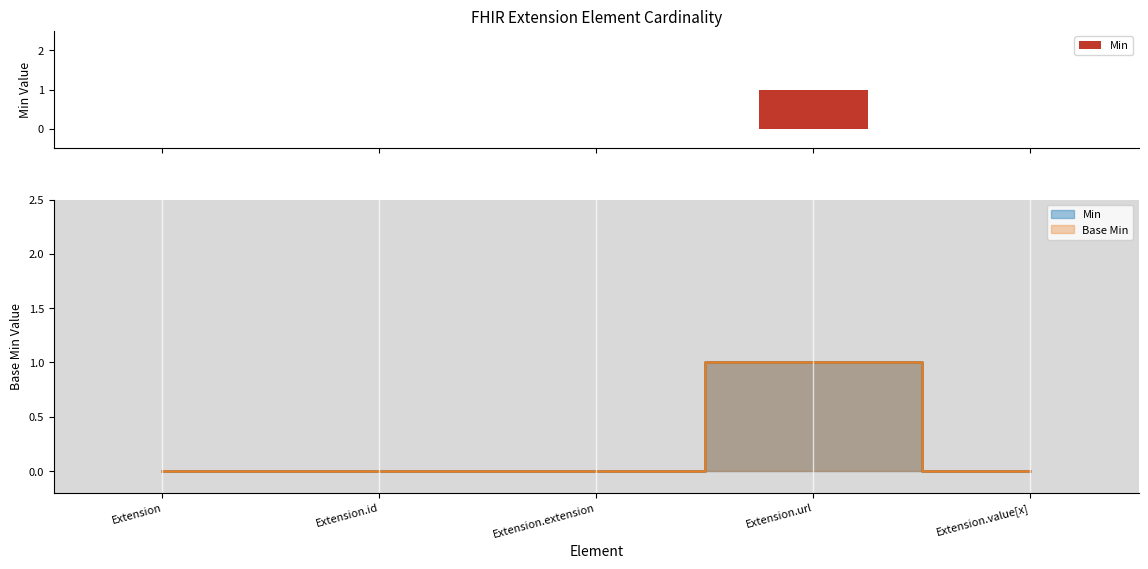

List the labels in order of value, smallest first.

Extension, Extension.id, Extension.extension, Extension.value[x], Extension.url